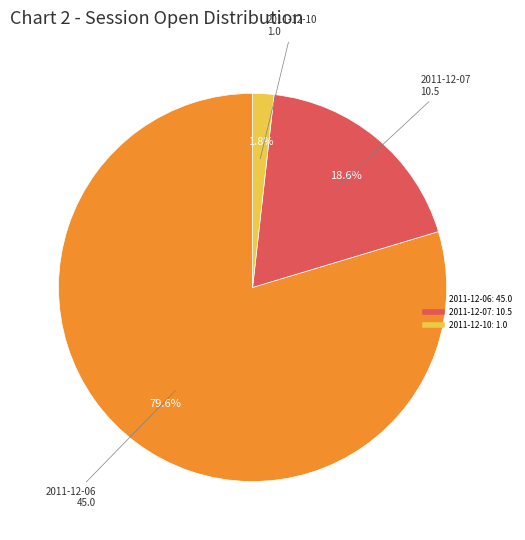

Is there any slice that represents more than half of the pie?

Yes